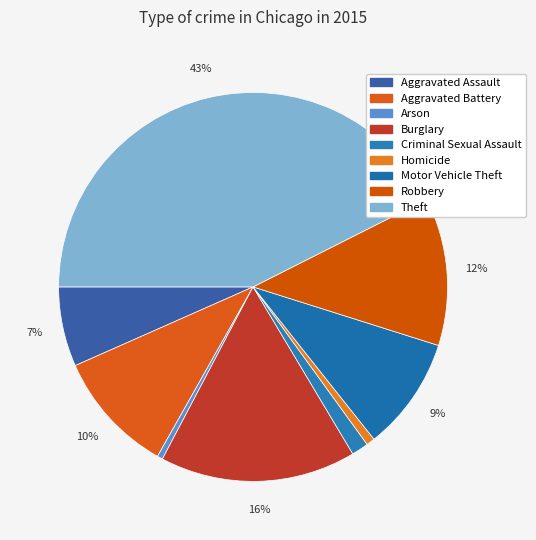

The Criminal Sexual Assault slice represents 11% of the pie. True or false?

False